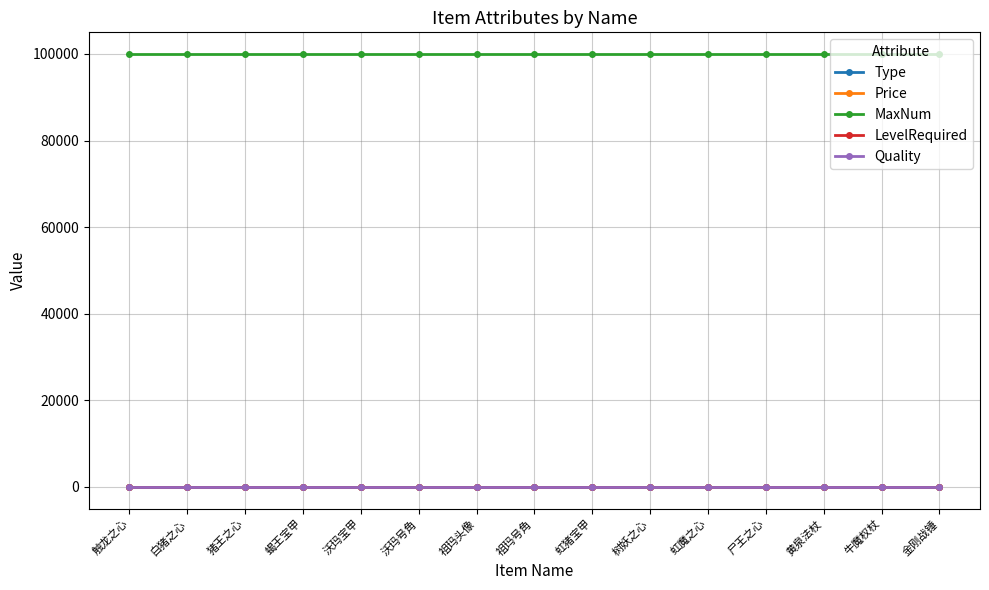

True or false: Quality and Price cross at least once.

False